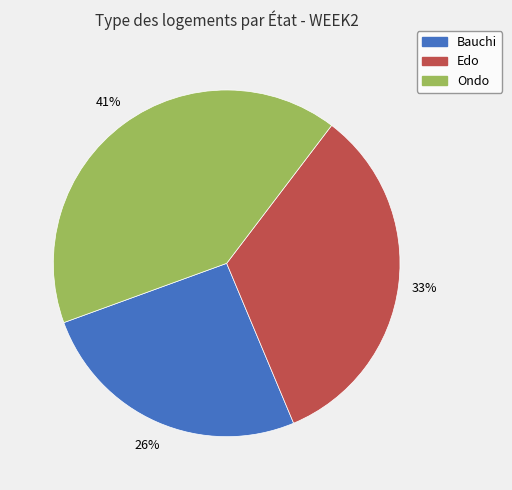

How many slices are in this pie chart?

3